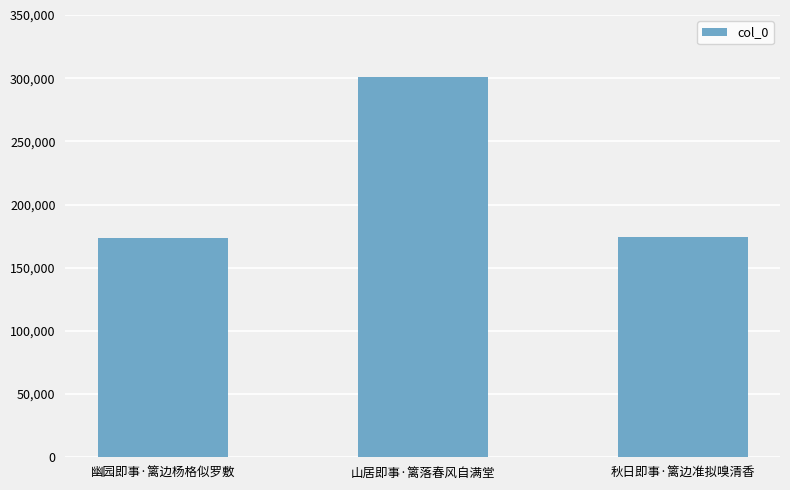

Approximately how many times larger is the value at 幽园即事·篱边杨格似罗敷 compared to 秋日即事·篱边准拟嗅清香?

1.0